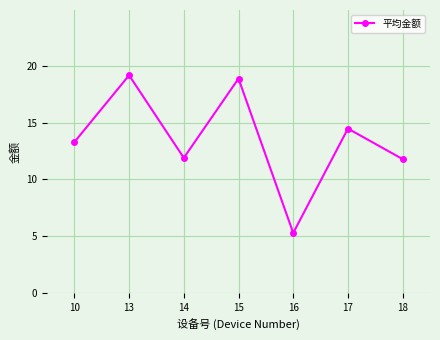

How many lines are shown in the chart?

1